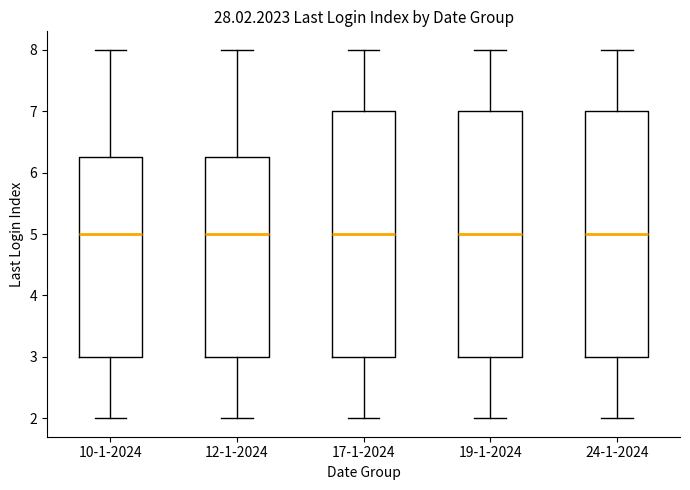

Reading left to right, read every box against the y-axis: the position of its median line, the range the box covers, and the ends of its whiskers. The values are not printed on the chart, so give them approximately, as read against the axis.

10-1-2024: median 5.0, box 3.0 to 6.3, whiskers 2.0 to 8.0
12-1-2024: median 5.0, box 3.0 to 6.3, whiskers 2.0 to 8.0
17-1-2024: median 5.0, box 3.0 to 7.0, whiskers 2.0 to 8.0
19-1-2024: median 5.0, box 3.0 to 7.0, whiskers 2.0 to 8.0
24-1-2024: median 5.0, box 3.0 to 7.0, whiskers 2.0 to 8.0